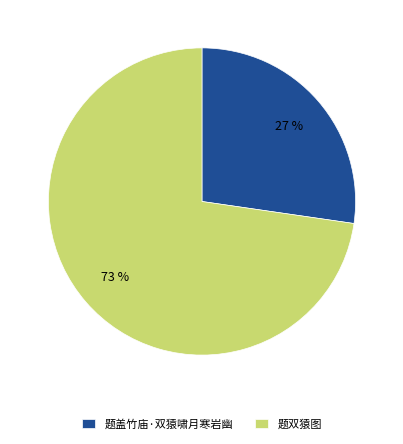

Which category has the smallest portion of the pie?

题盖竹庙·双猿啸月寒岩幽